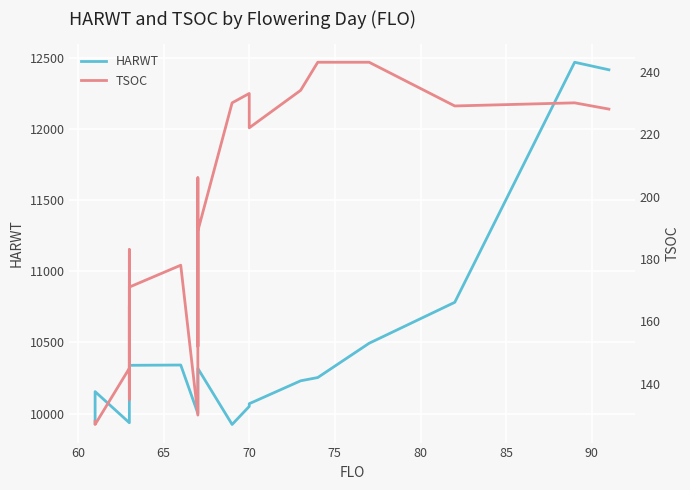

What is the difference between the highest and lowest values at 70?

9773